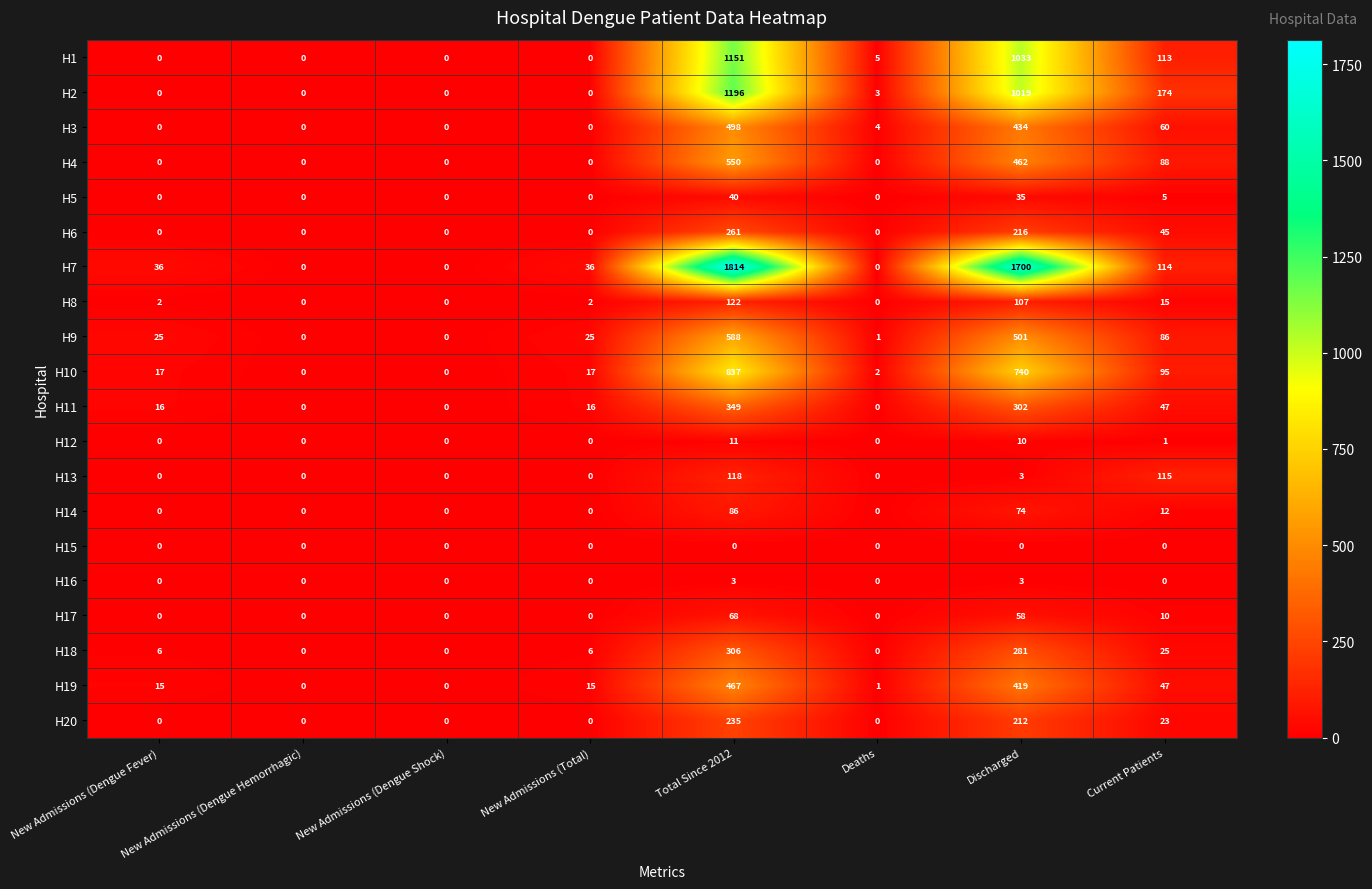

Which series has the widest spread of values?

H7